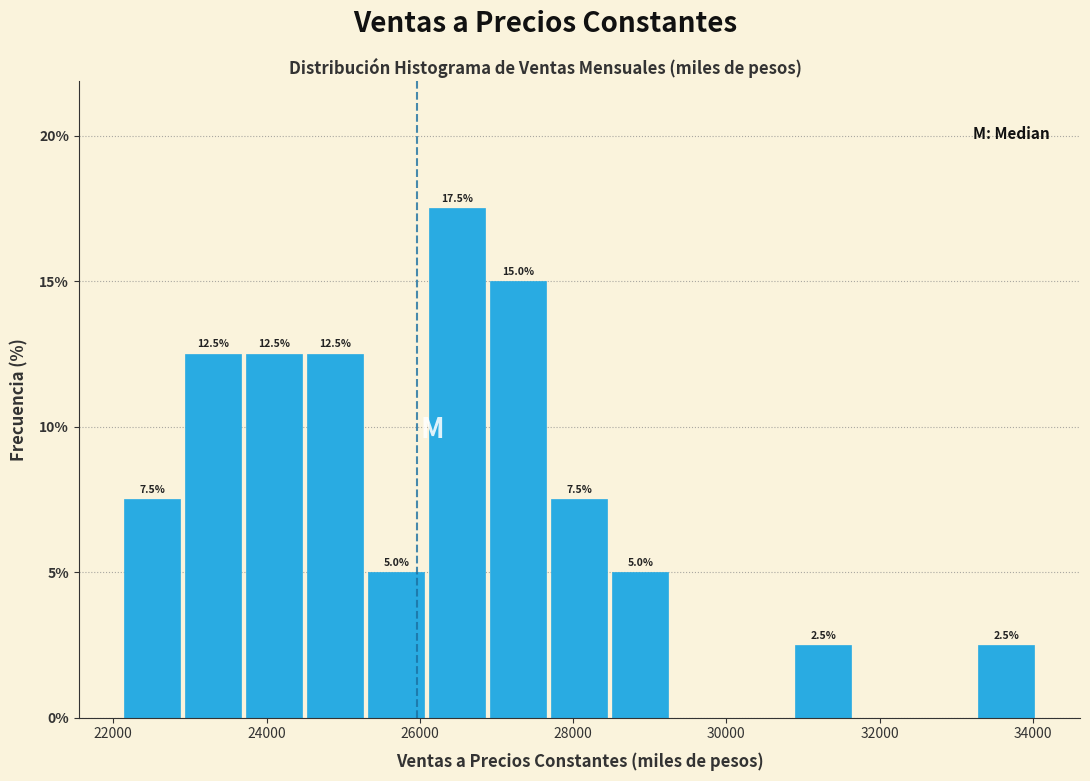

Read against the x-axis, roughly where is the centre of the tallest bar?

26400